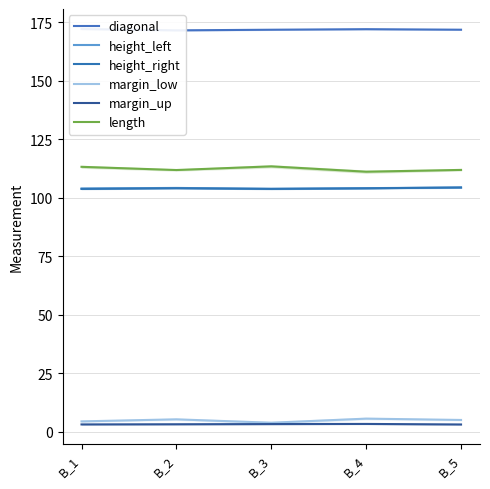

Between B_3 and B_2, which is larger?

B_3